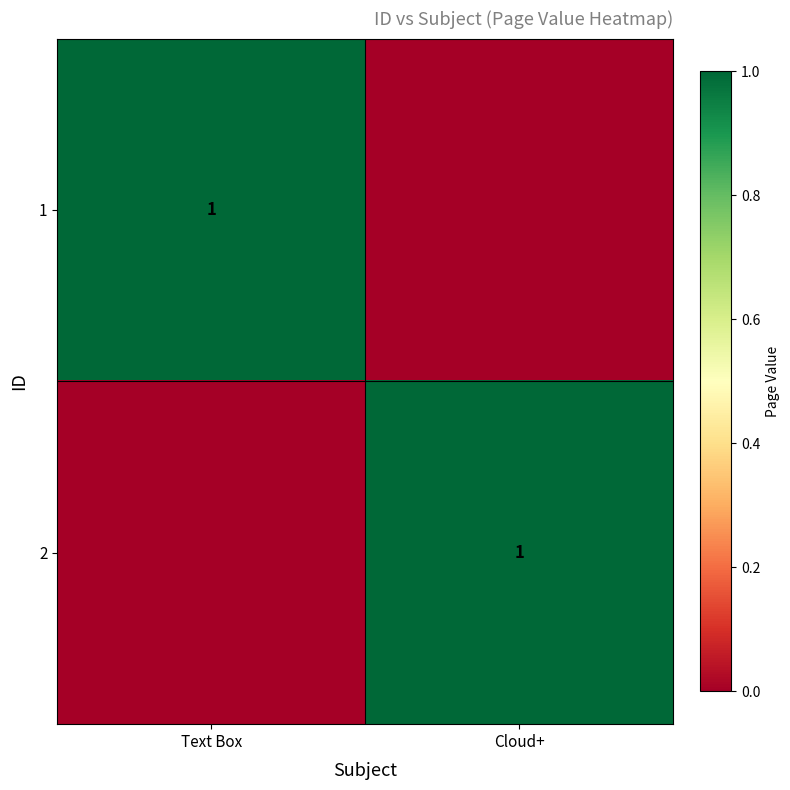

The 2 series shows 1 at Cloud+. True or false?

True